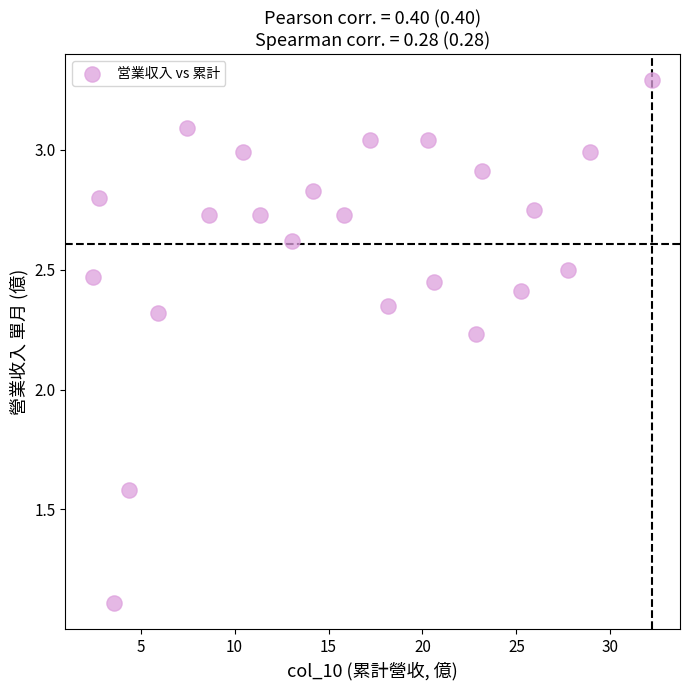

What is the range of X values (max minus min)?

29.8